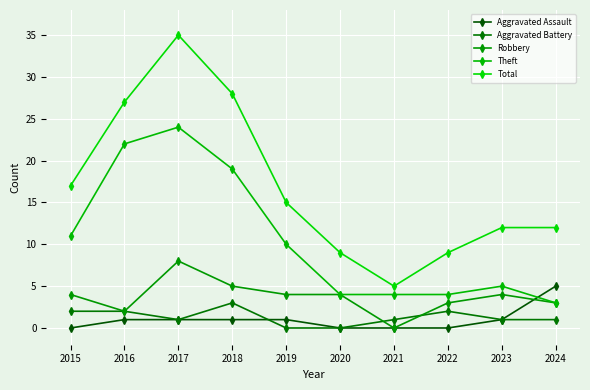

At which label is Total closest to 20?

2015